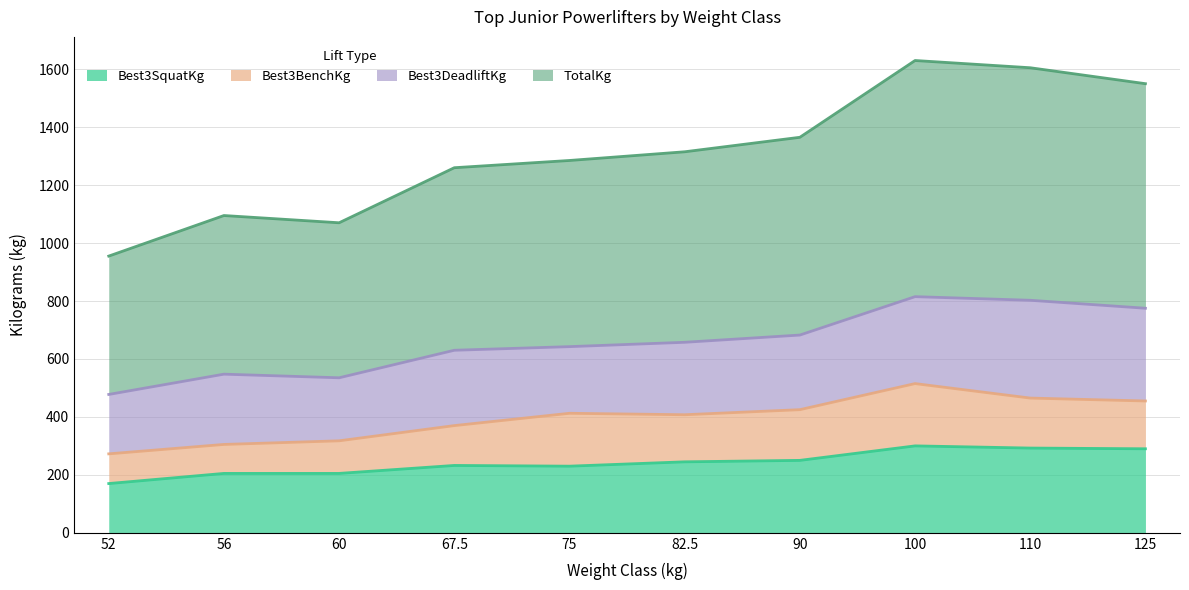

What is the minimum value shown in the chart?

170.0